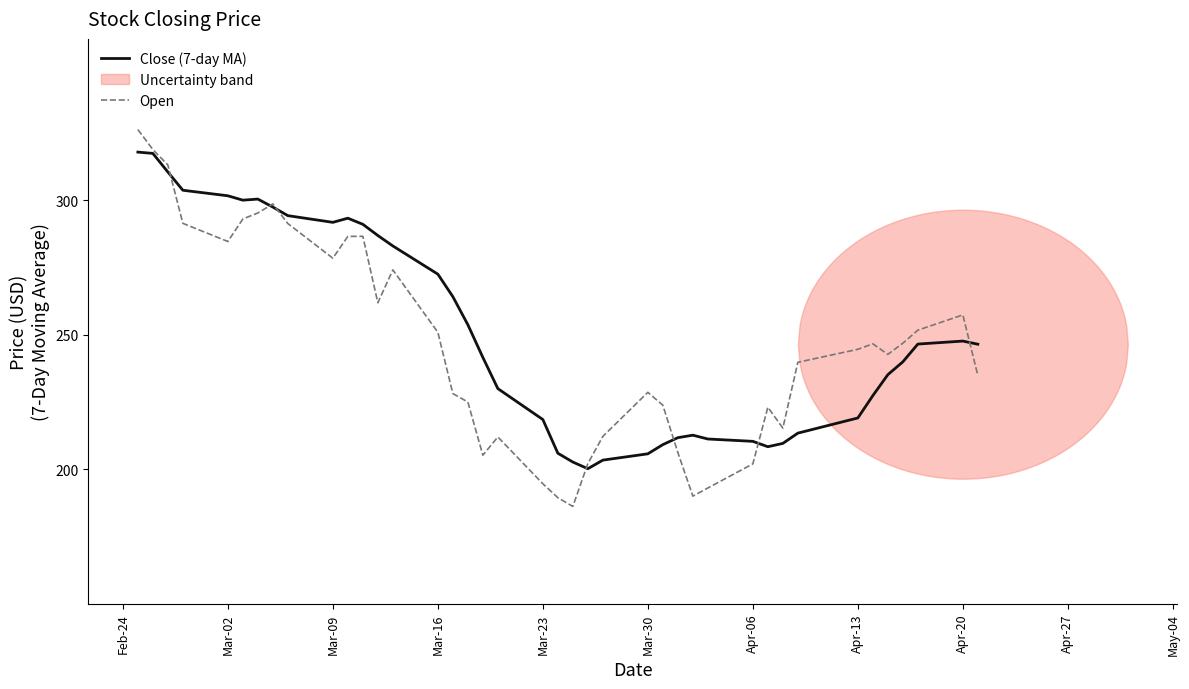

What is the difference between the maximum and minimum values in the Open series?

140.1